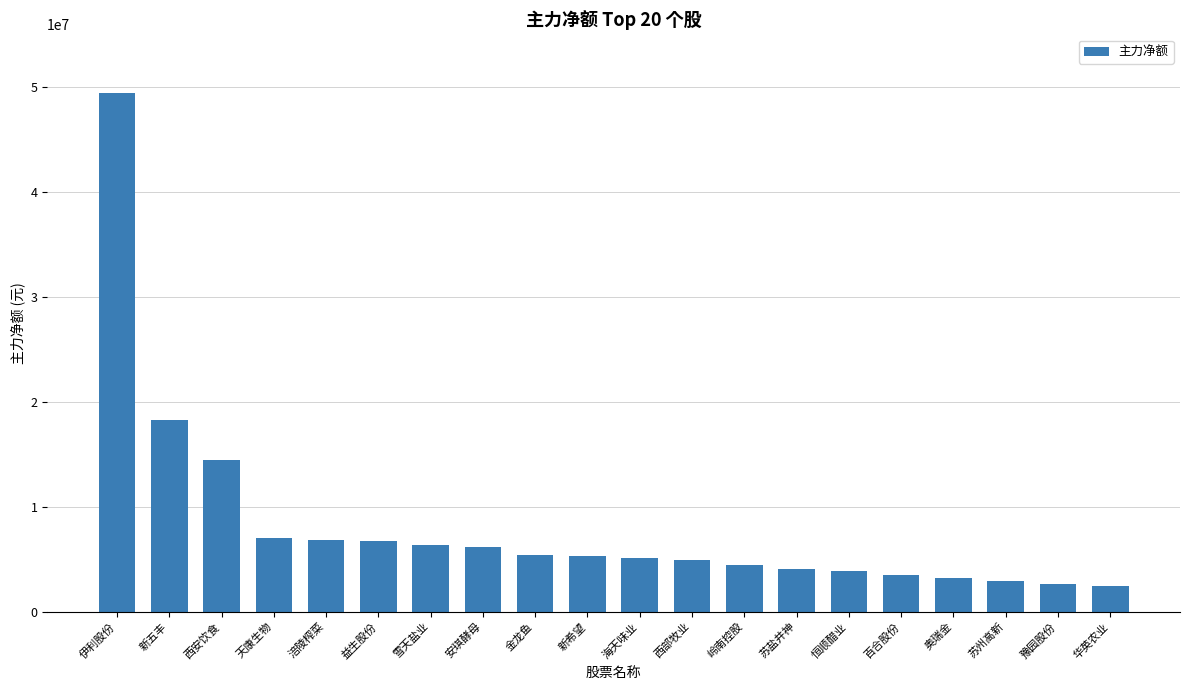

Does the chart contain any negative values?

No